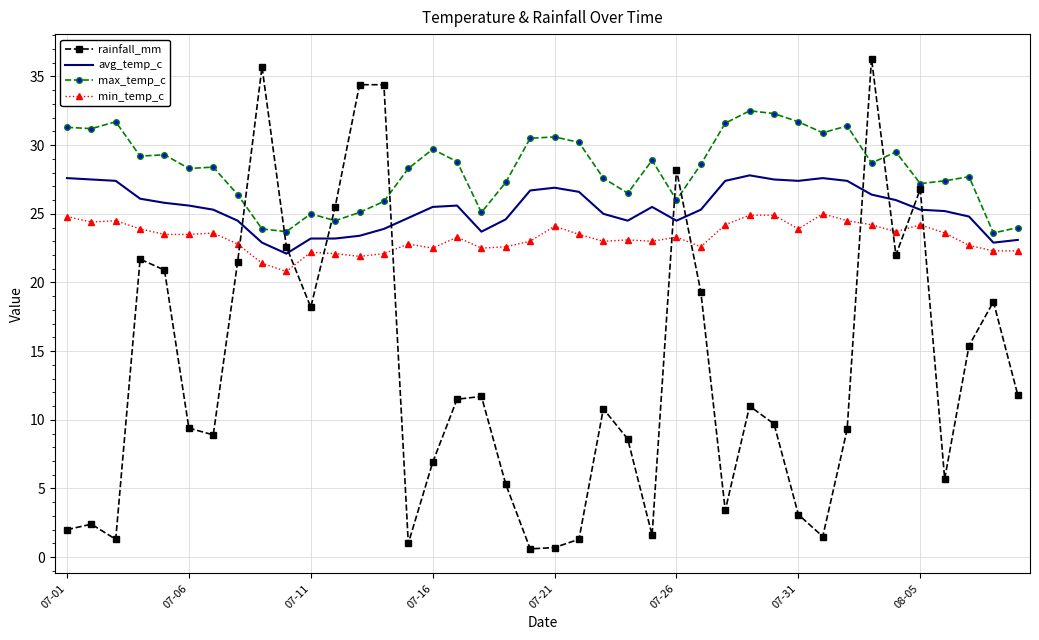

Rank the series by their maximum value, from highest to lowest.

rainfall_mm, max_temp_c, avg_temp_c, min_temp_c